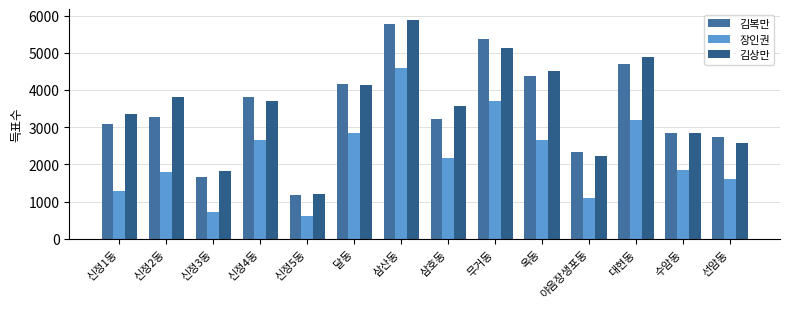

True or false: 김복만 has a value of 4171 at 수암동.

False